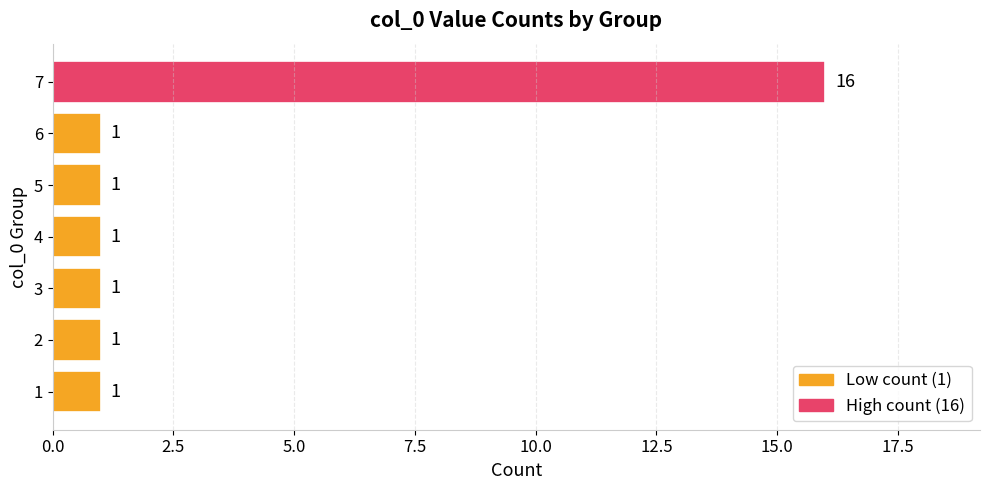

The chart shows a value of 1 at 6. True or false?

True